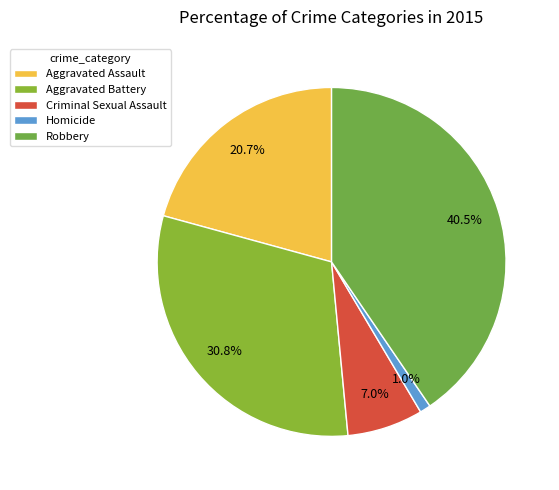

Approximately how many times larger is the value at Robbery compared to Aggravated Assault?

2.0